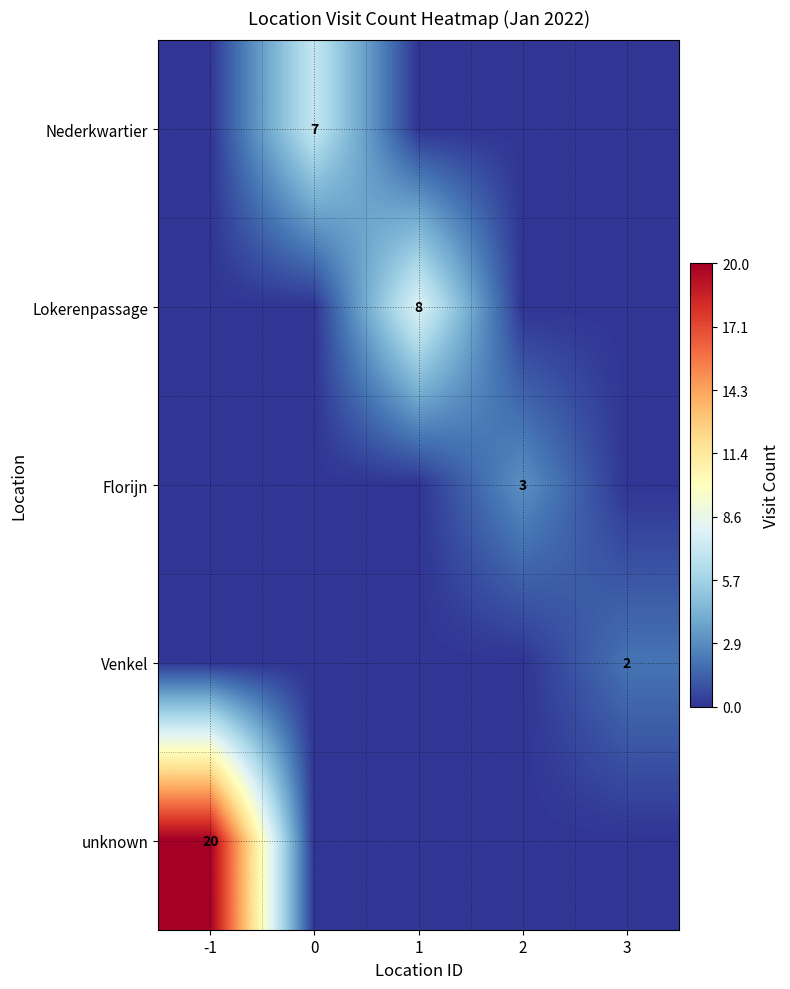

At which label does unknown reach its peak?

-1